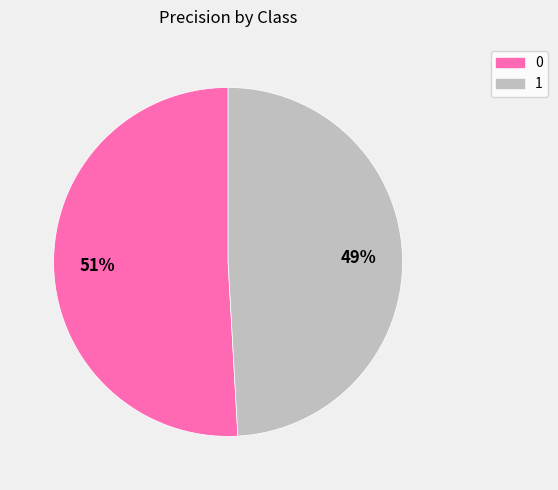

What is the smallest slice in the pie chart?

1